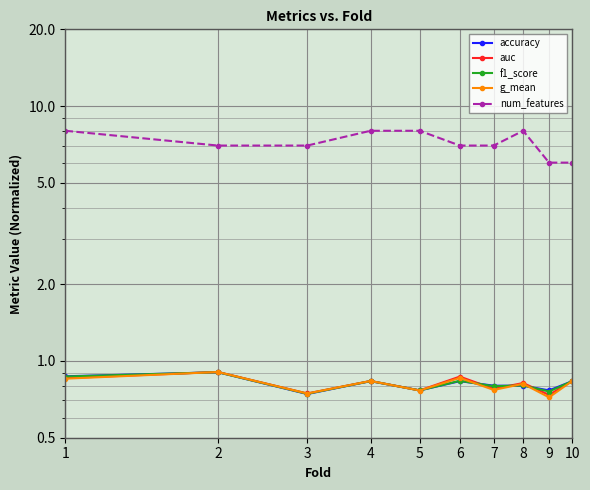

True or false: f1_score has more than 0 points higher than both neighbors.

True